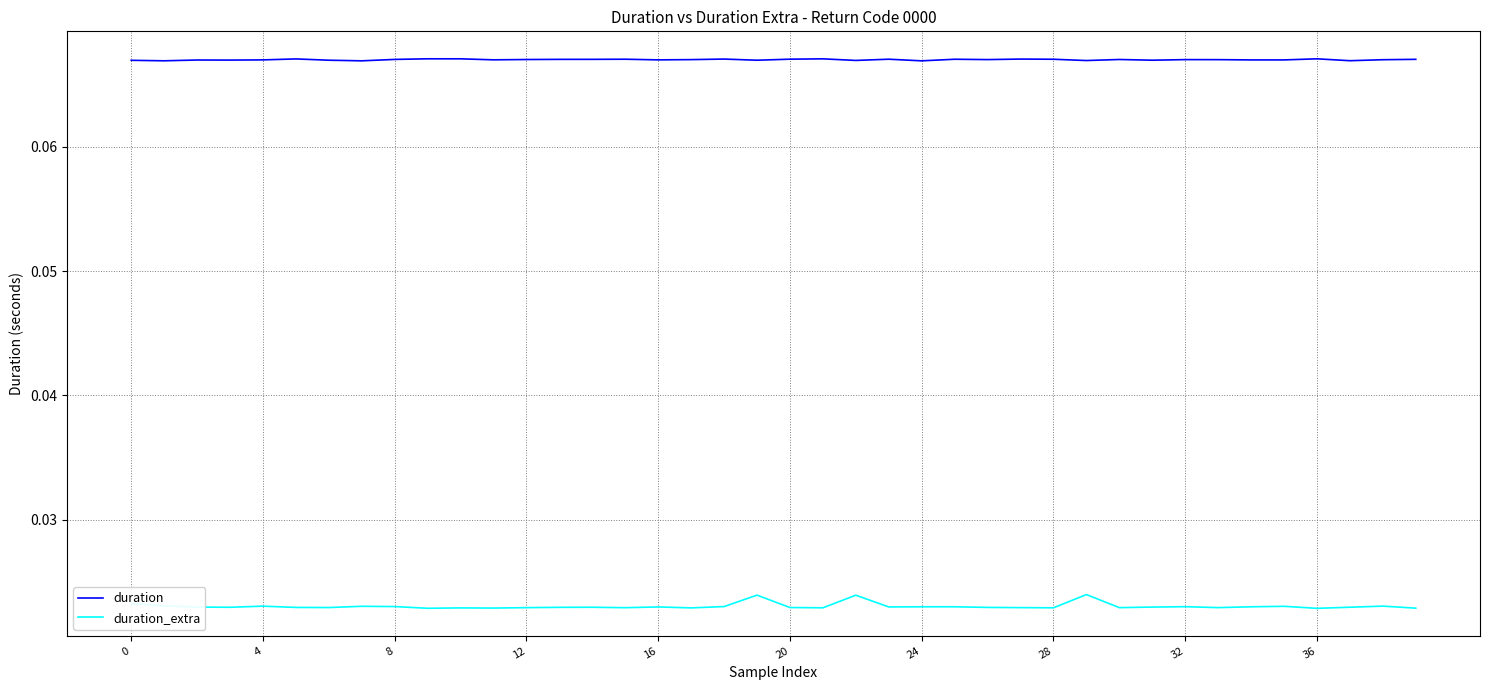

List the series in order of their peak value, lowest first.

duration_extra, duration